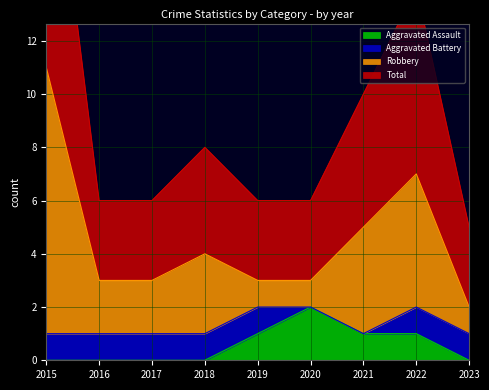

What is the sum of all Total values?

41